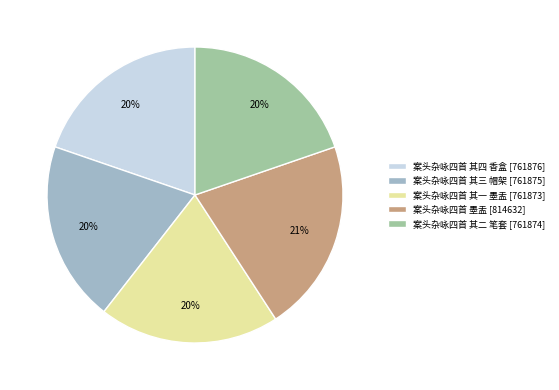

Is 案头杂咏四首 其二 笔套 the majority of the pie?

No